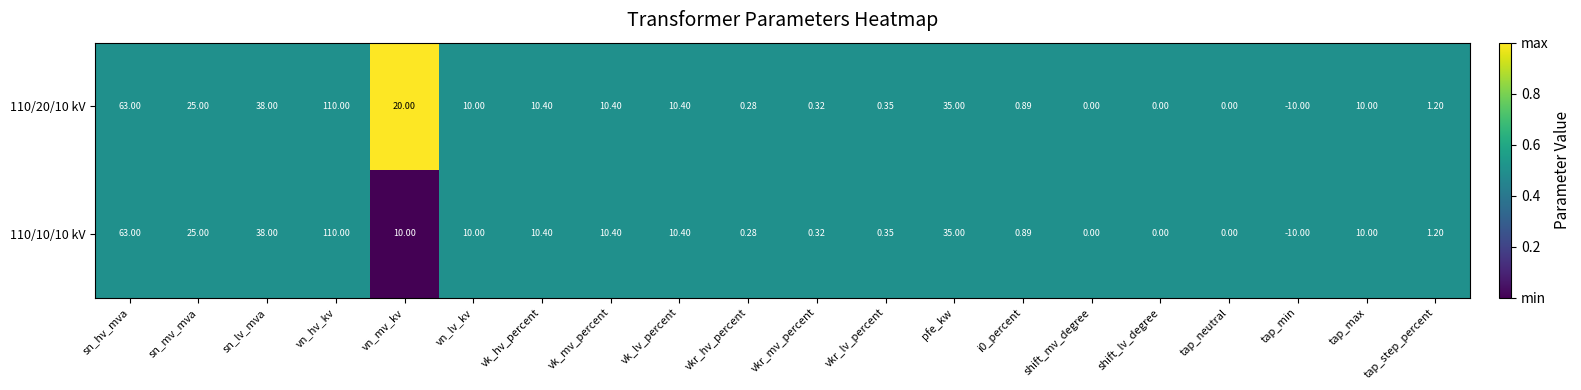

At which category is the sum across all series the highest?

vn_hv_kv